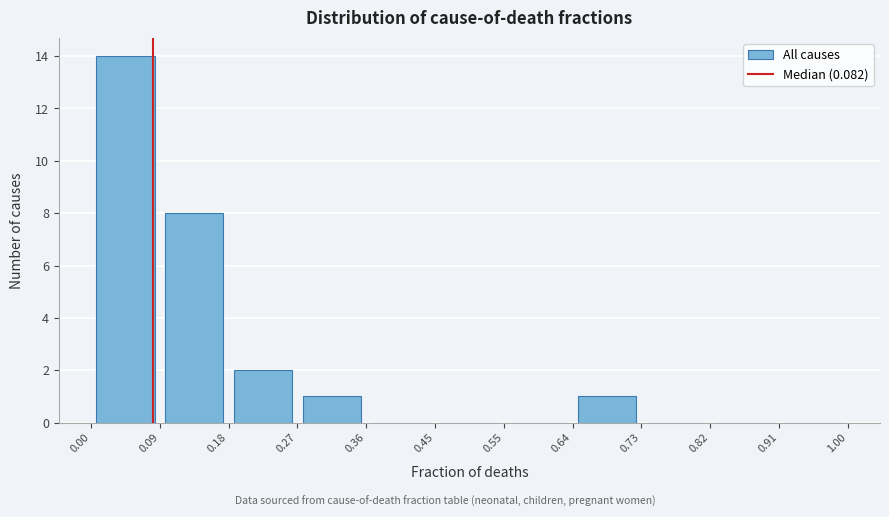

Reading left to right, transcribe this chart: for each bar, give the range it covers on the x-axis and its height. The values are not printed on the chart, so give them approximately, as read against the axis.

0.00 to 0.09: 14
0.09 to 0.18: 8
0.18 to 0.27: 2
0.27 to 0.36: 1
0.36 to 0.45: 0
0.45 to 0.55: 0
0.55 to 0.64: 0
0.64 to 0.73: 1
0.73 to 0.82: 0
0.82 to 0.91: 0
0.91 to 1.00: 0